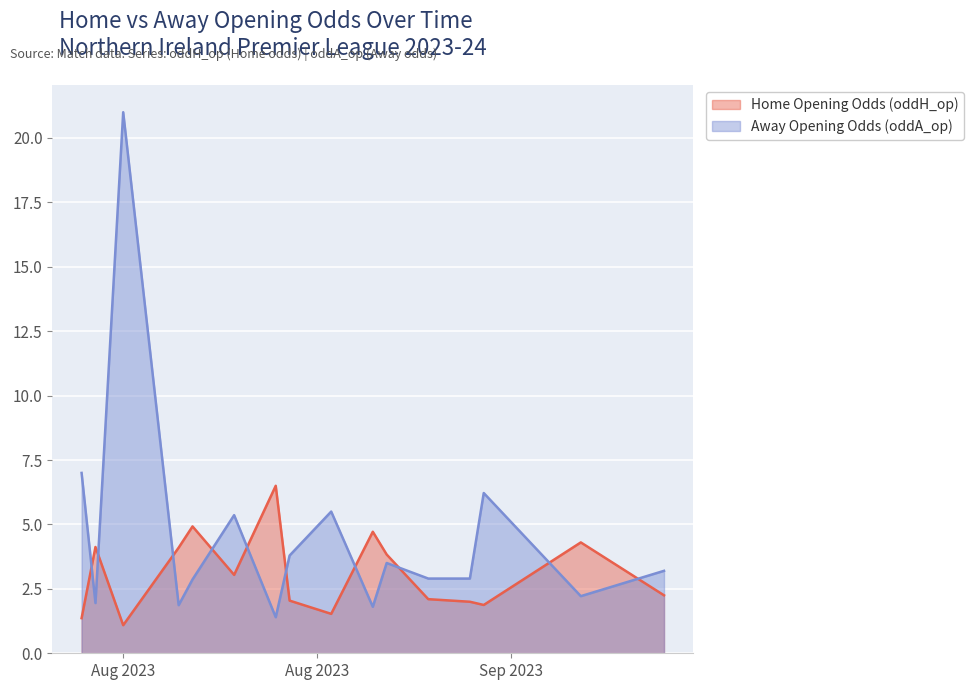

What position from the left is 16?

17